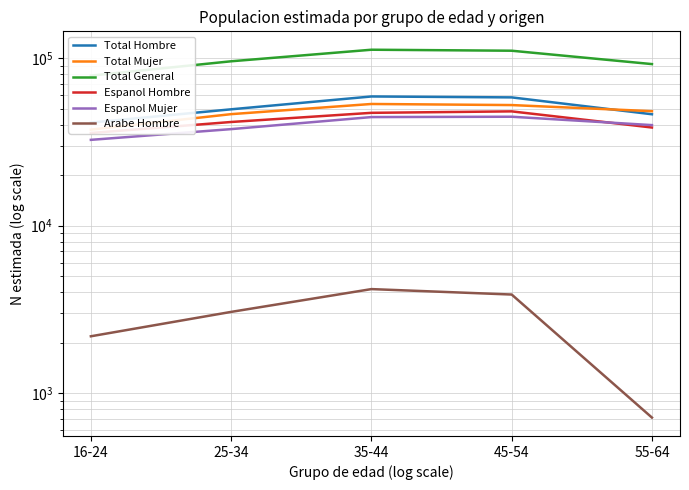

True or false: Arabe Hombre and Espanol Hombre cross at least once.

False